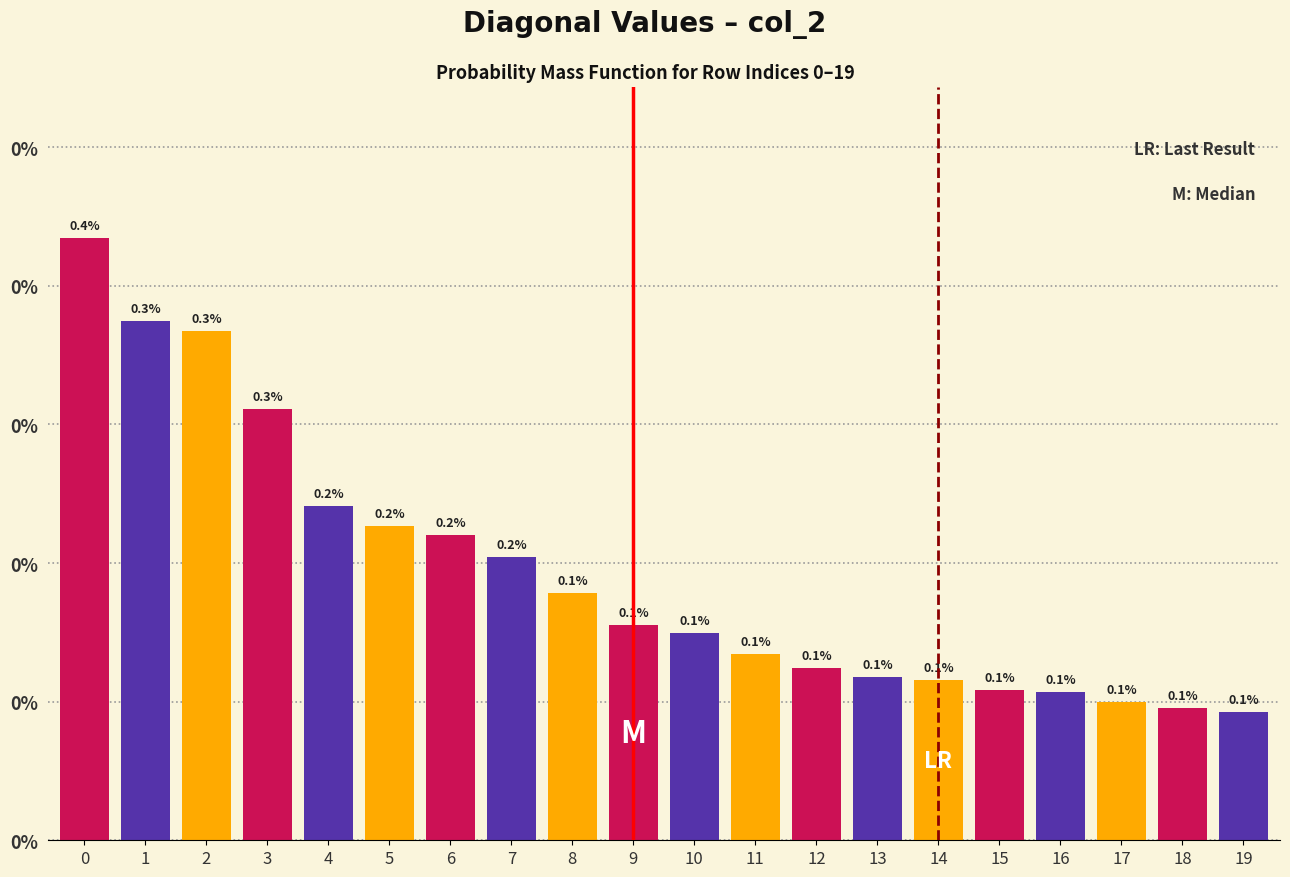

Does the chart contain any negative values?

No